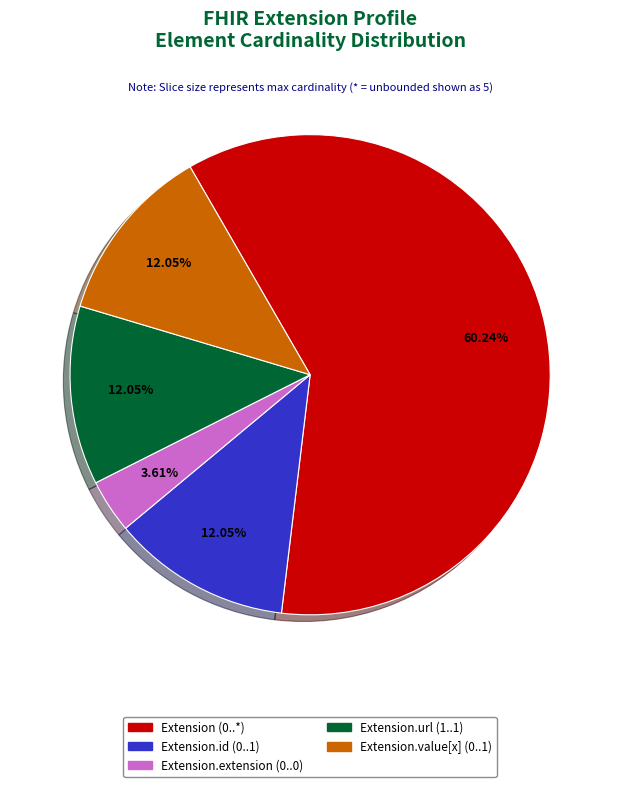

Is there a majority slice in this chart?

Yes